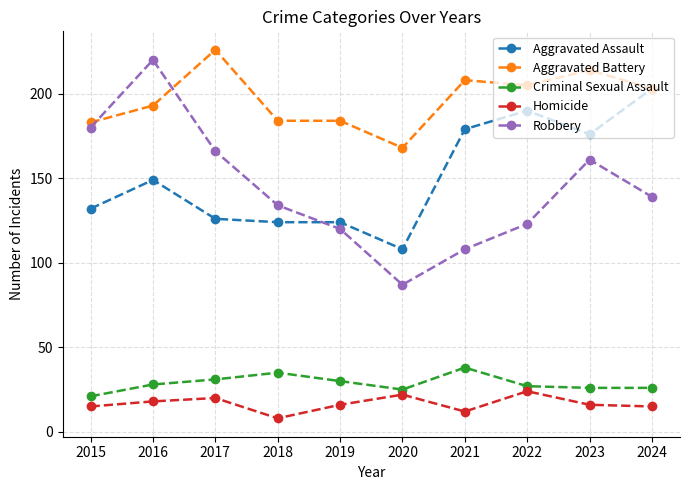

At which category does Robbery reach its first local peak?

2016